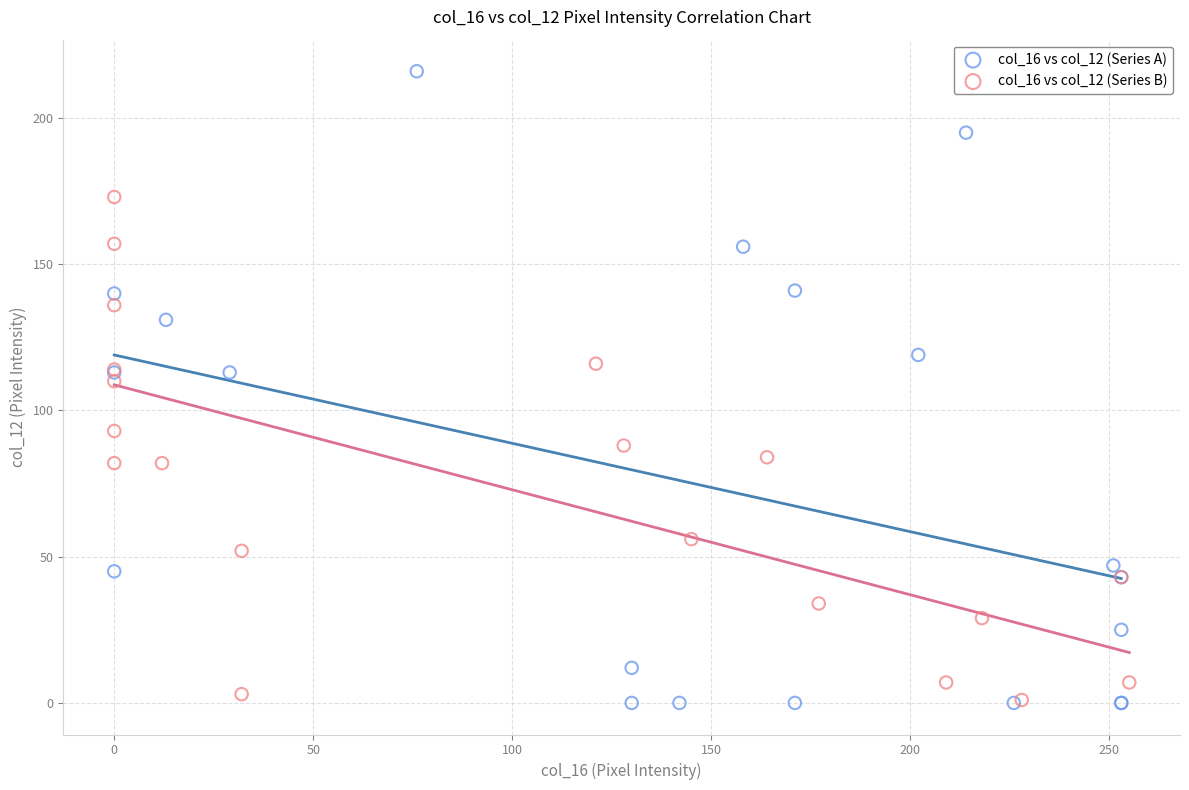

Which series contains the highest Y value?

col_16 vs col_12 (Series A)